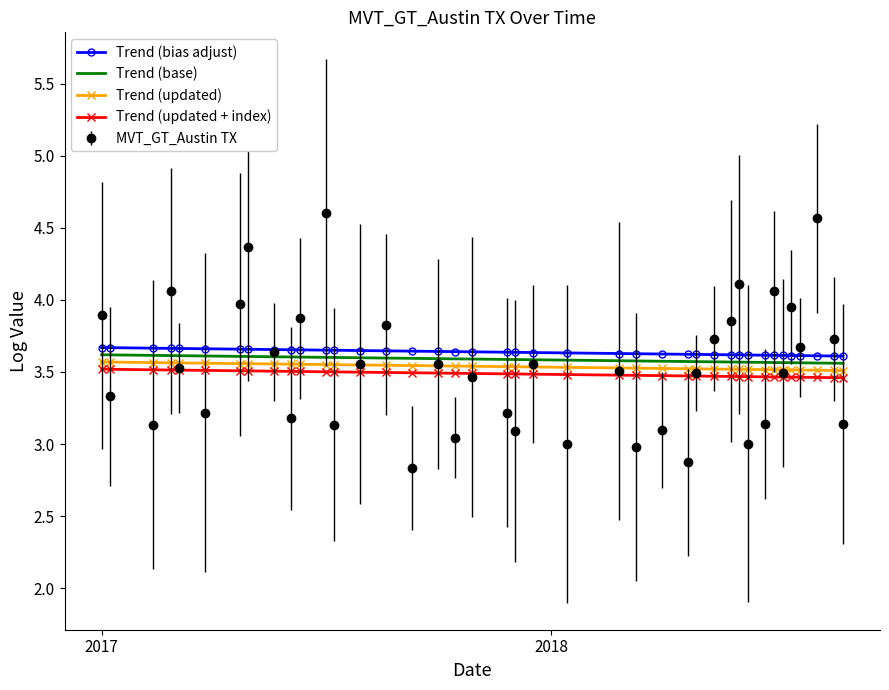

True or false: Trend (updated + index) and Trend (base) intersect in this chart.

False